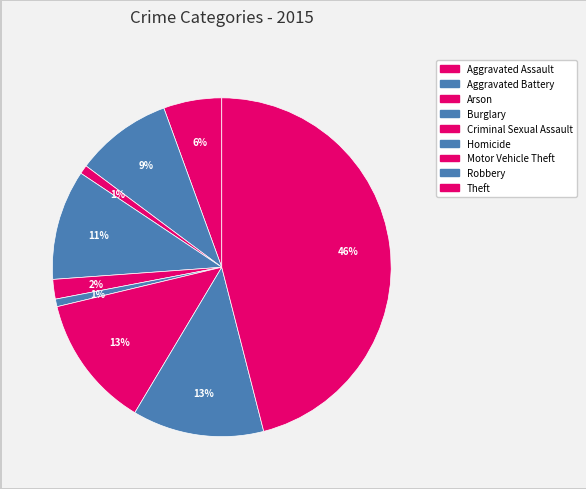

Count the number of slices in the pie.

9